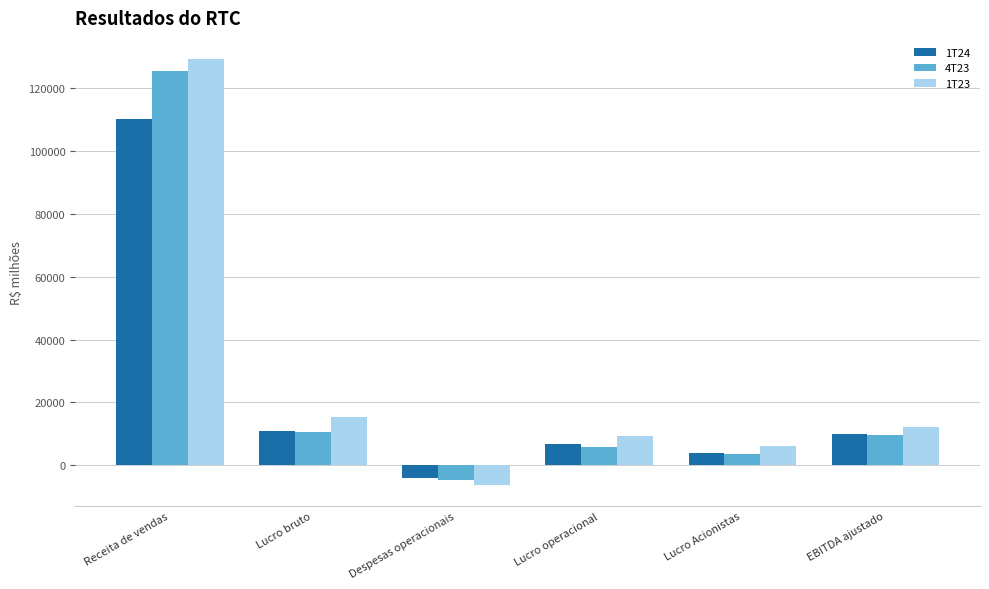

What is the sum of the 1T23 values at Receita de vendas and EBITDA ajustado?

141403